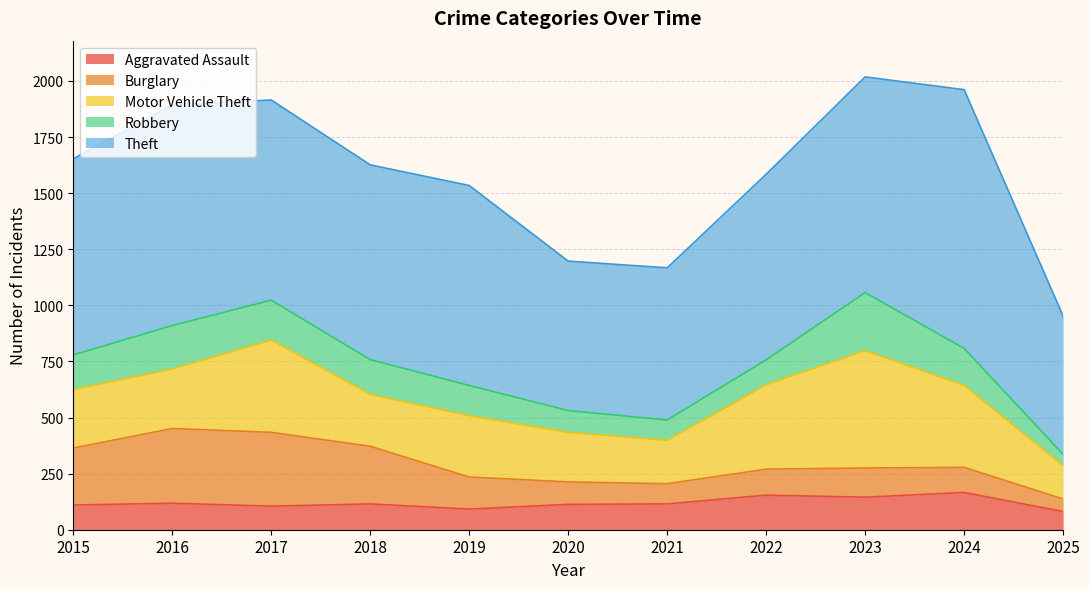

Reading left to right, what are all the values shown in this chart?

Aggravated Assault: 2015=110	2016=118	2017=105	2018=115	2019=92	2020=113	2021=115	2022=154	2023=145	2024=166	2025=81
Burglary: 2015=254	2016=333	2017=329	2018=257	2019=143	2020=100	2021=90	2022=116	2023=130	2024=112	2025=56
Motor Vehicle Theft: 2015=261	2016=265	2017=411	2018=231	2019=273	2020=221	2021=193	2022=376	2023=523	2024=365	2025=148
Robbery: 2015=154	2016=194	2017=178	2018=155	2019=135	2020=97	2021=91	2022=111	2023=259	2024=165	2025=51
Theft: 2015=874	2016=984	2017=892	2018=868	2019=891	2020=666	2021=678	2022=827	2023=961	2024=1153	2025=616